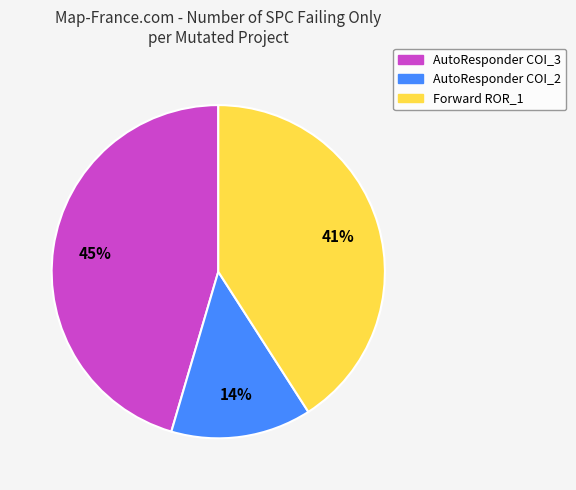

To the nearest percent, what is the combined percentage of AutoResponder COI_3 and AutoResponder COI_2?

59%